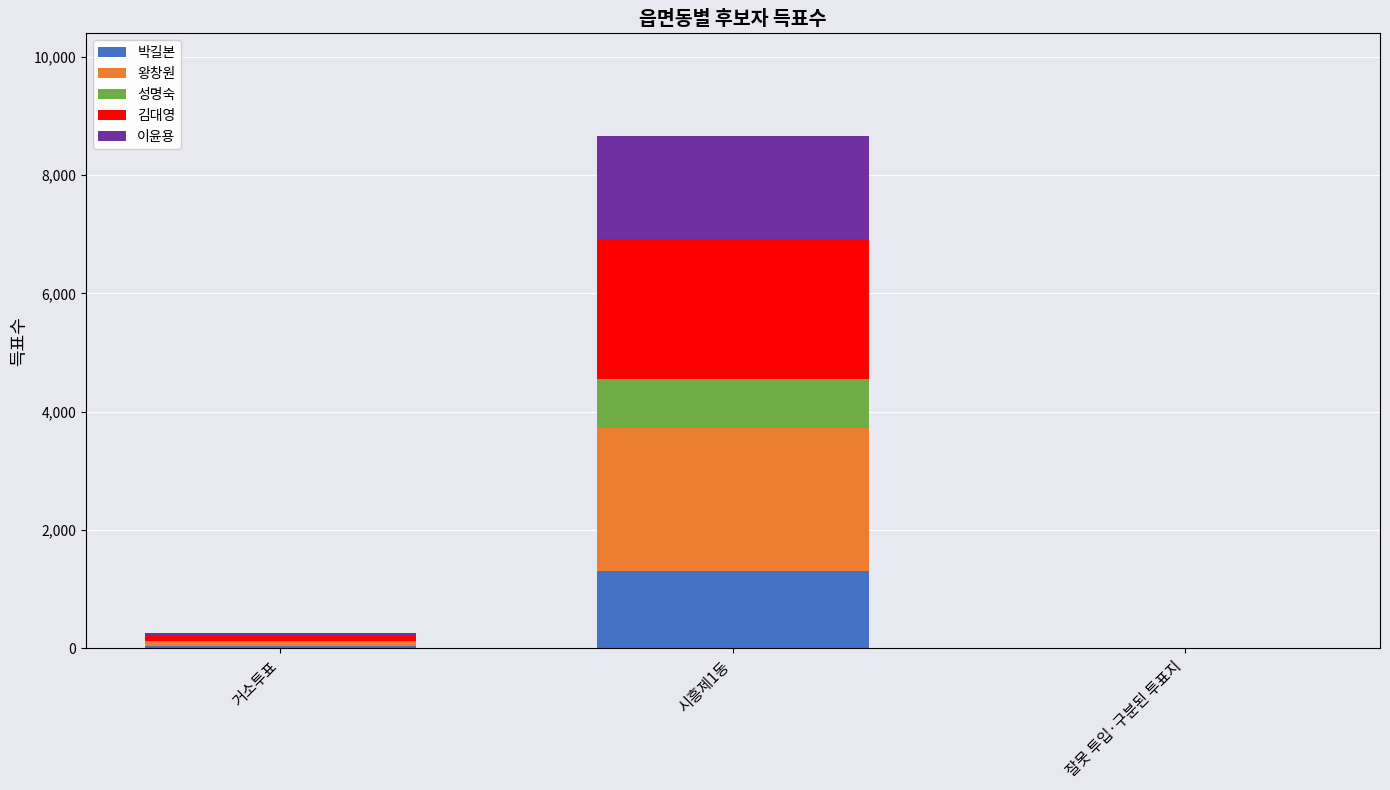

At which category is the sum across all series the highest?

시흥제1동